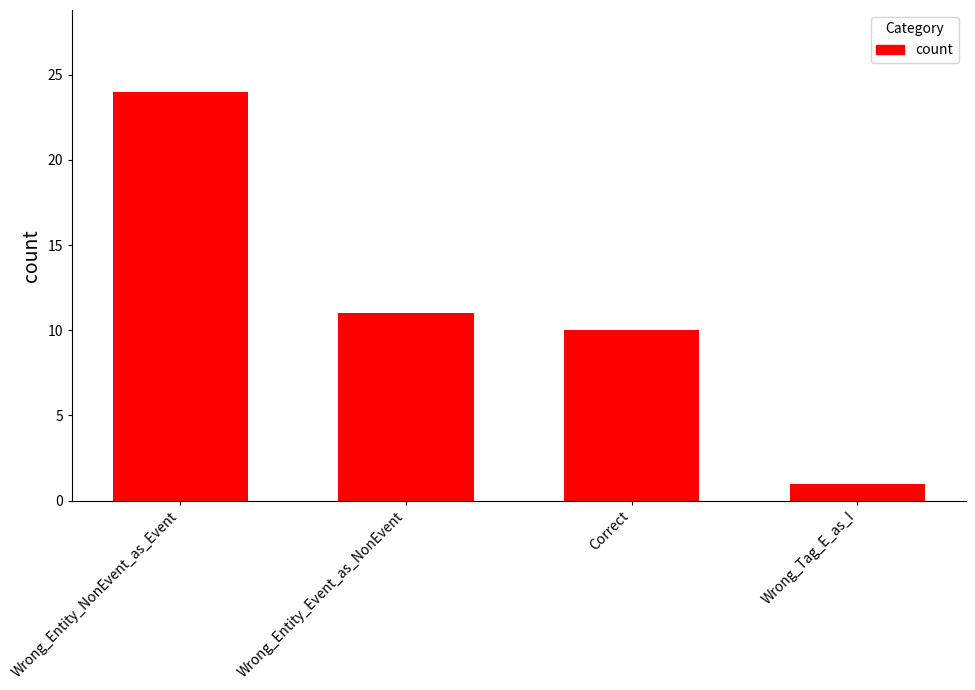

Which label corresponds to the smallest value in the chart?

Wrong_Tag_E_as_I